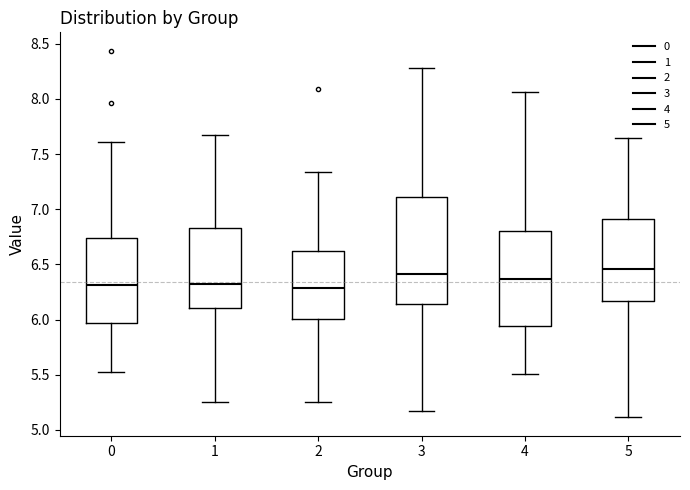

Reading left to right, read every box against the y-axis: the position of its median line, the range the box covers, and the ends of its whiskers. The values are not printed on the chart, so give them approximately, as read against the axis.

0: median 6.30, box 5.95 to 6.75, whiskers 5.50 to 7.60
1: median 6.35, box 6.10 to 6.85, whiskers 5.25 to 7.70
2: median 6.30, box 6.00 to 6.60, whiskers 5.25 to 7.35
3: median 6.40, box 6.15 to 7.10, whiskers 5.15 to 8.30
4: median 6.35, box 5.95 to 6.80, whiskers 5.50 to 8.05
5: median 6.45, box 6.15 to 6.90, whiskers 5.10 to 7.65